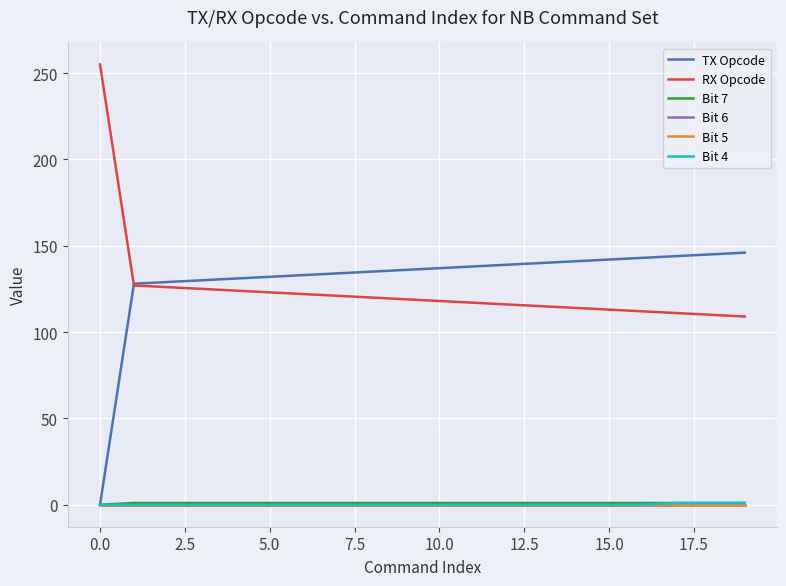

True or false: RX Opcode and TX Opcode cross at least once.

True